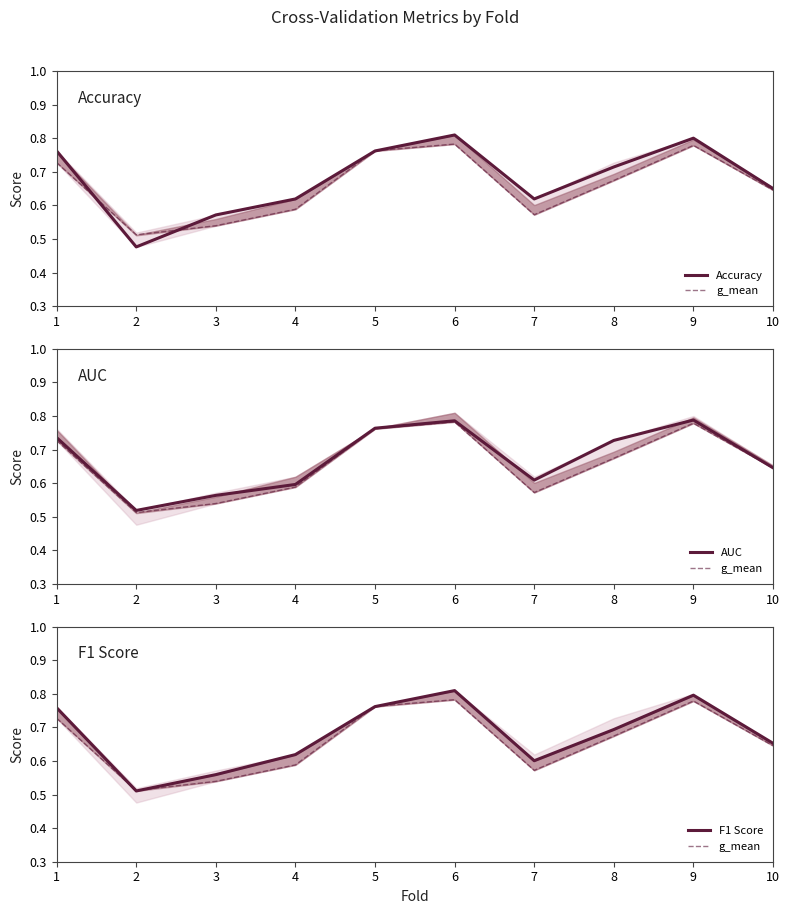

What is the value of the F1 Score point at the 2nd from the left?

0.5